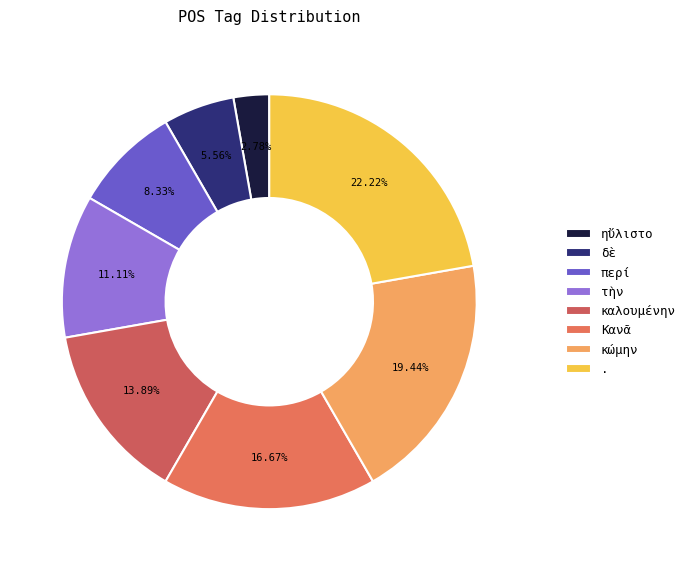

What is the total percentage of τὴν and Κανᾶ?

27.8%